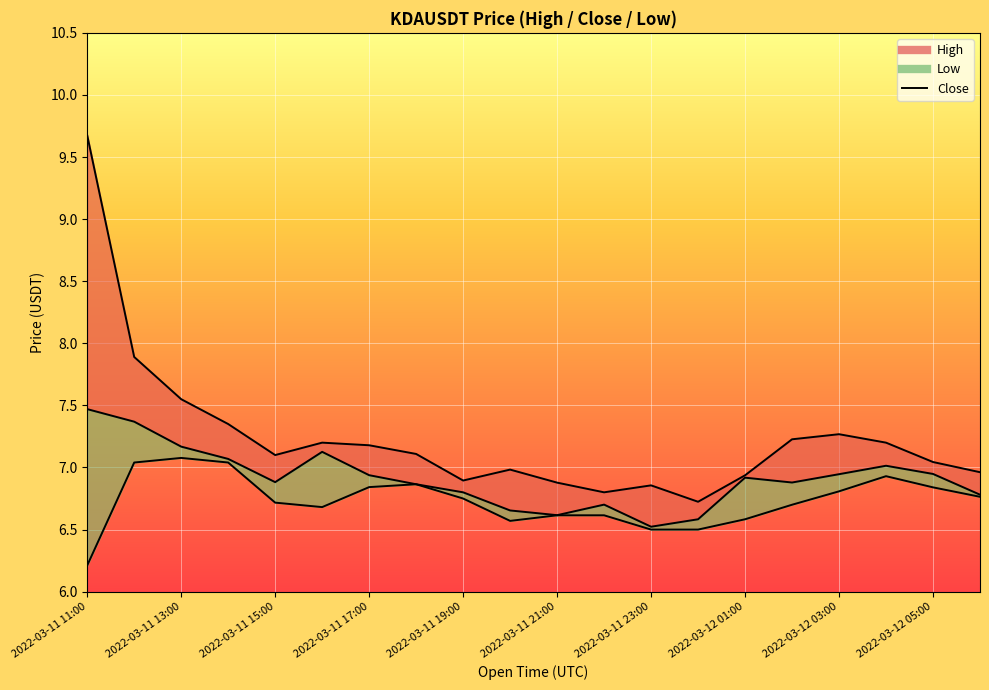

What value does the data have at 2022-03-12 03:00?

6.9